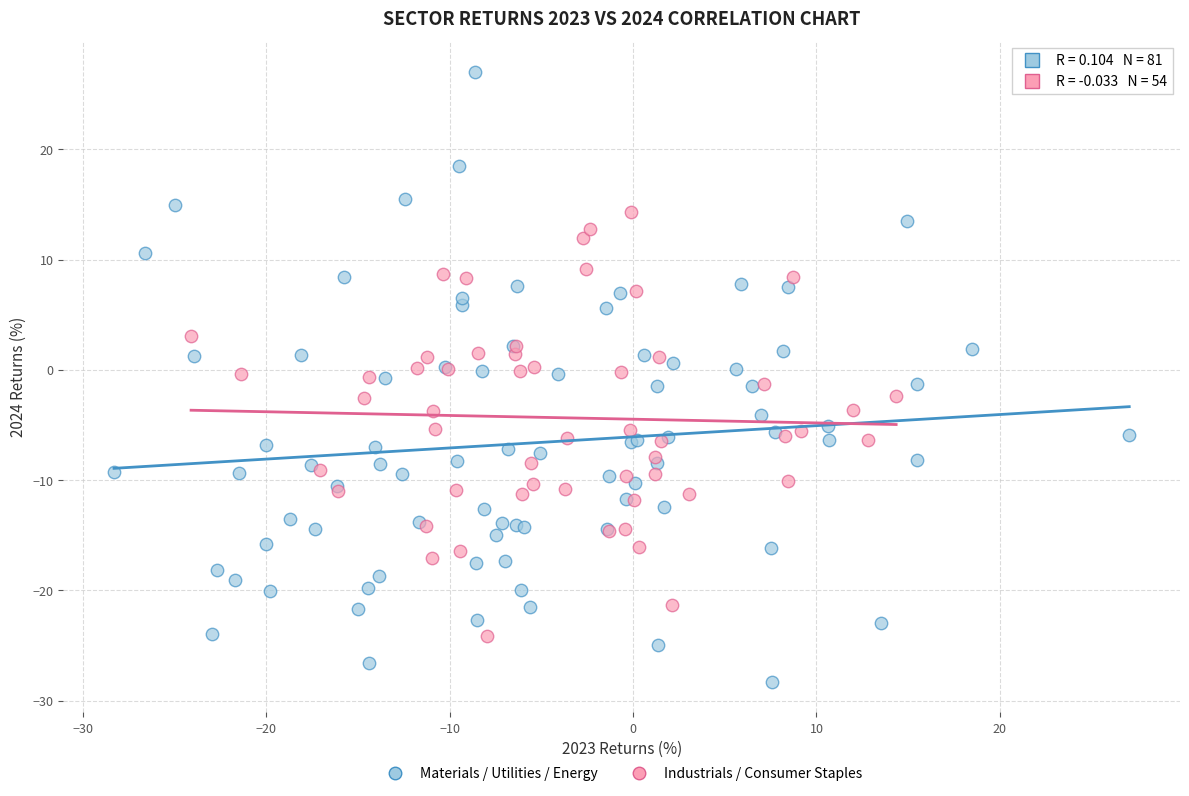

What are all the series names shown in the legend?

Materials / Utilities / Energy, Industrials / Consumer Staples